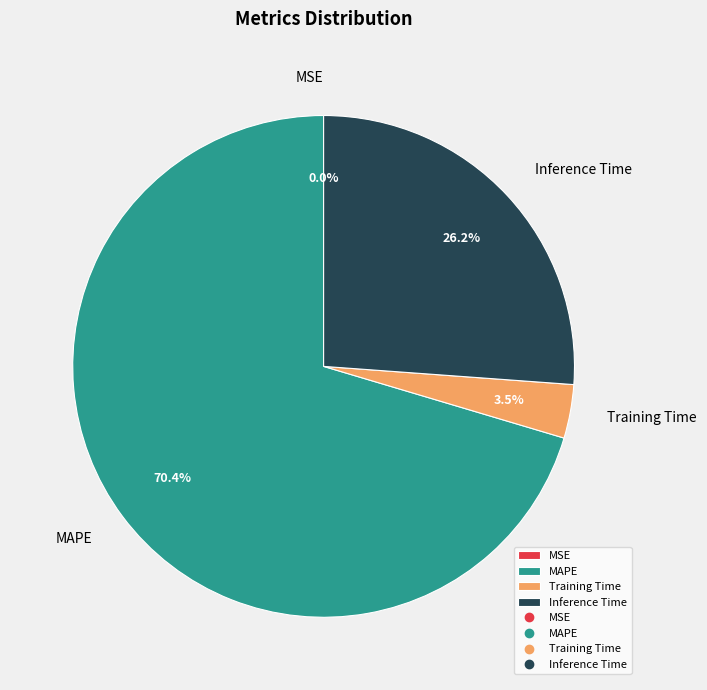

Is there any slice that represents more than half of the pie?

Yes